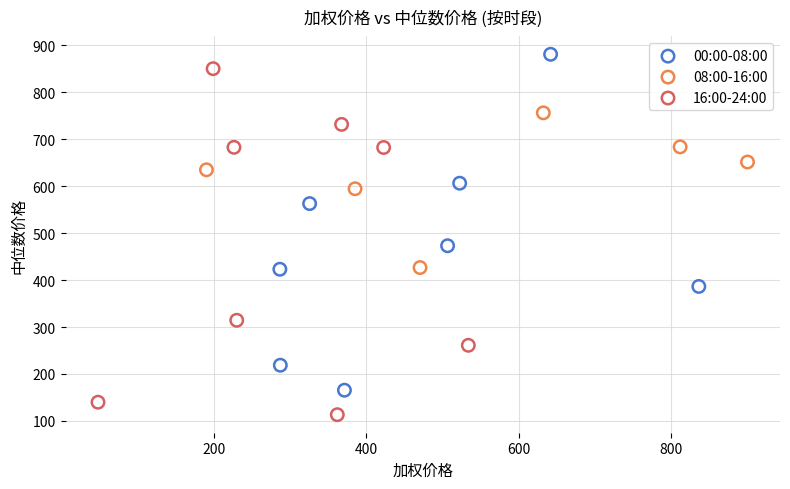

Which series reaches the minimum Y coordinate?

16:00-24:00